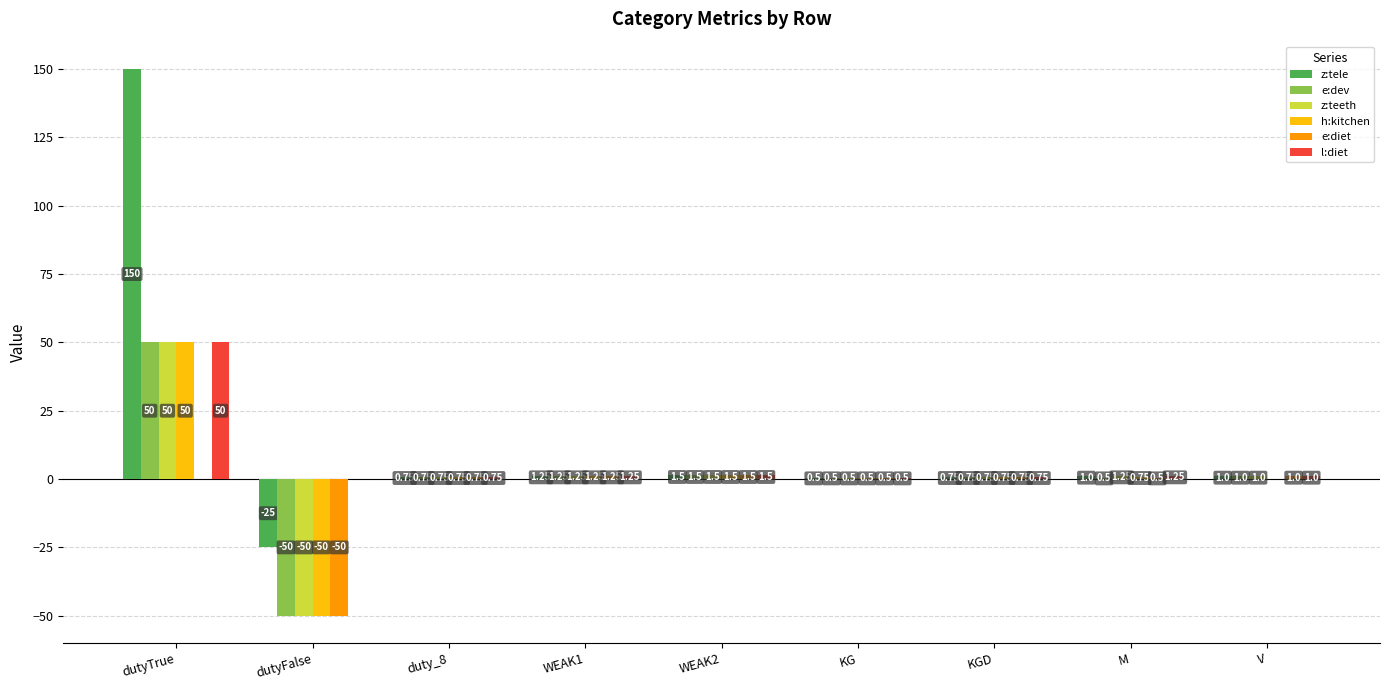

What is the sum of the z:tele values at dutyFalse and duty_8?

-24.2